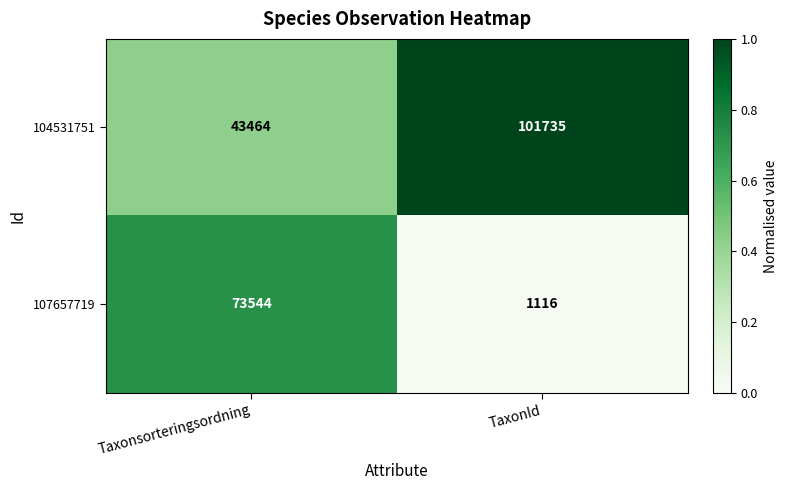

What is the difference between the highest and lowest values at TaxonId?

100619